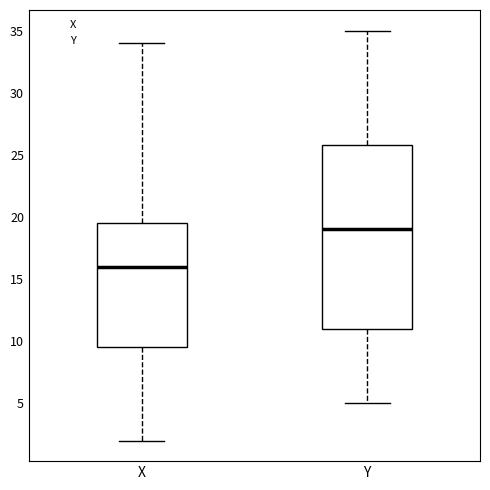

Reading left to right, read every box against the y-axis: the position of its median line, the range the box covers, and the ends of its whiskers. The values are not printed on the chart, so give them approximately, as read against the axis.

X: median 16.0, box 9.5 to 19.5, whiskers 2.0 to 34.0
Y: median 19.0, box 11.0 to 26.0, whiskers 5.0 to 35.0